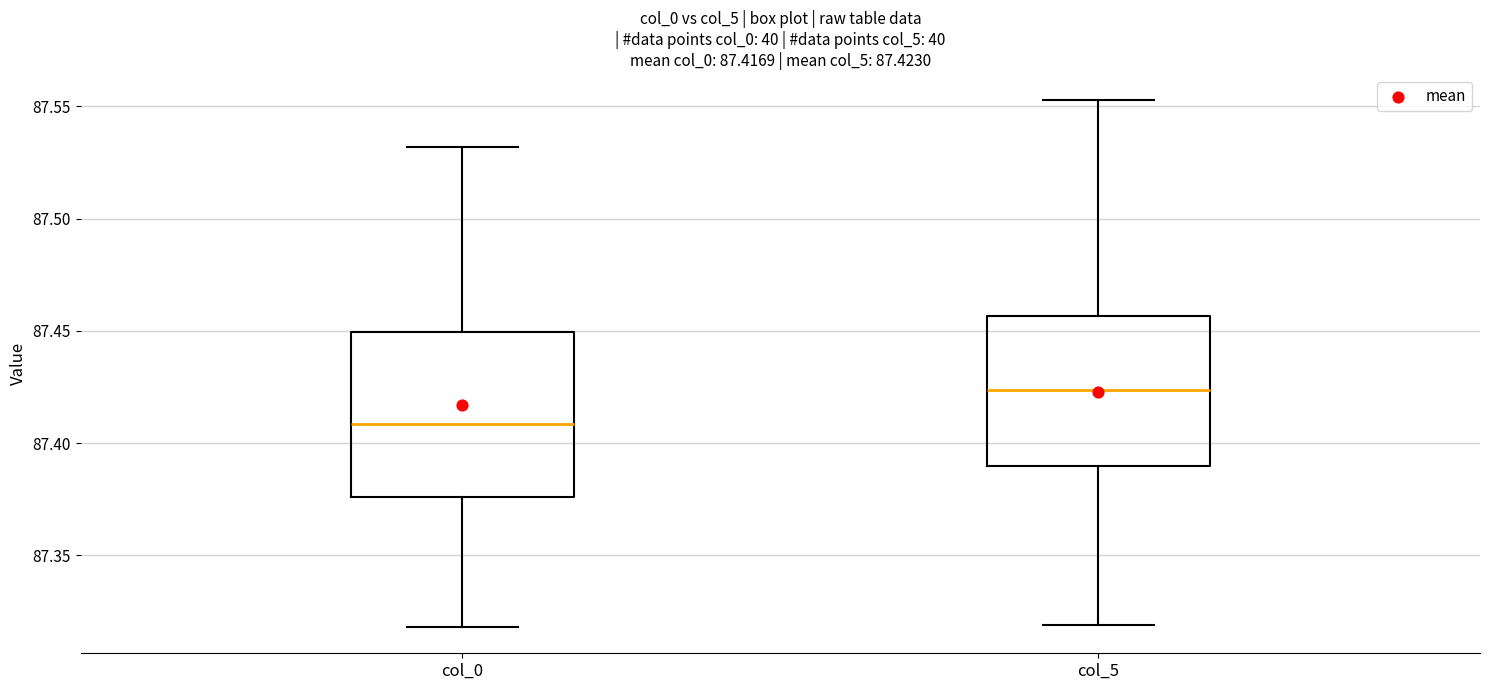

Which box has the lowest median line?

col_0